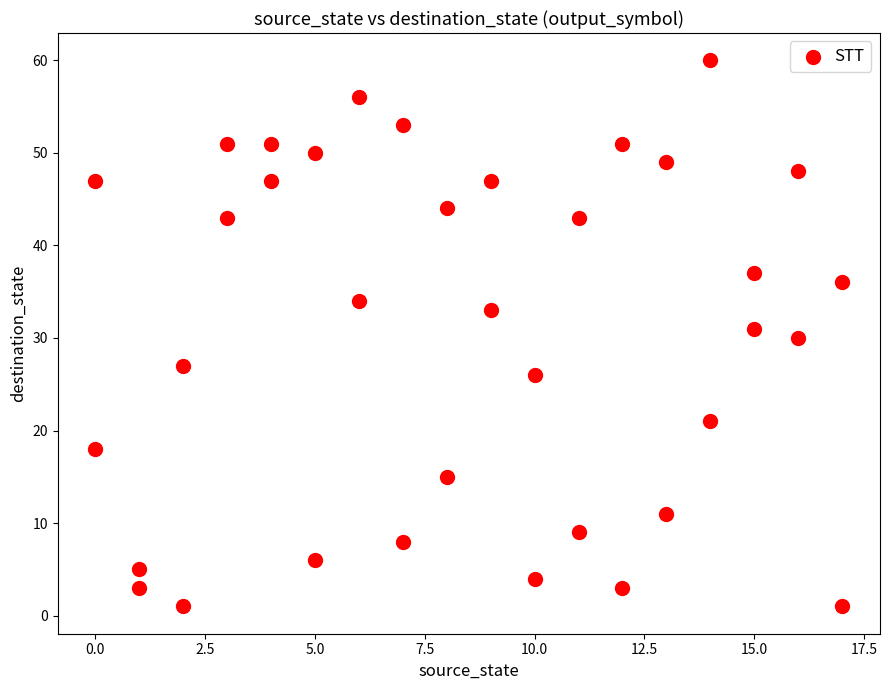

What is the range of Y values (max minus min)?

59